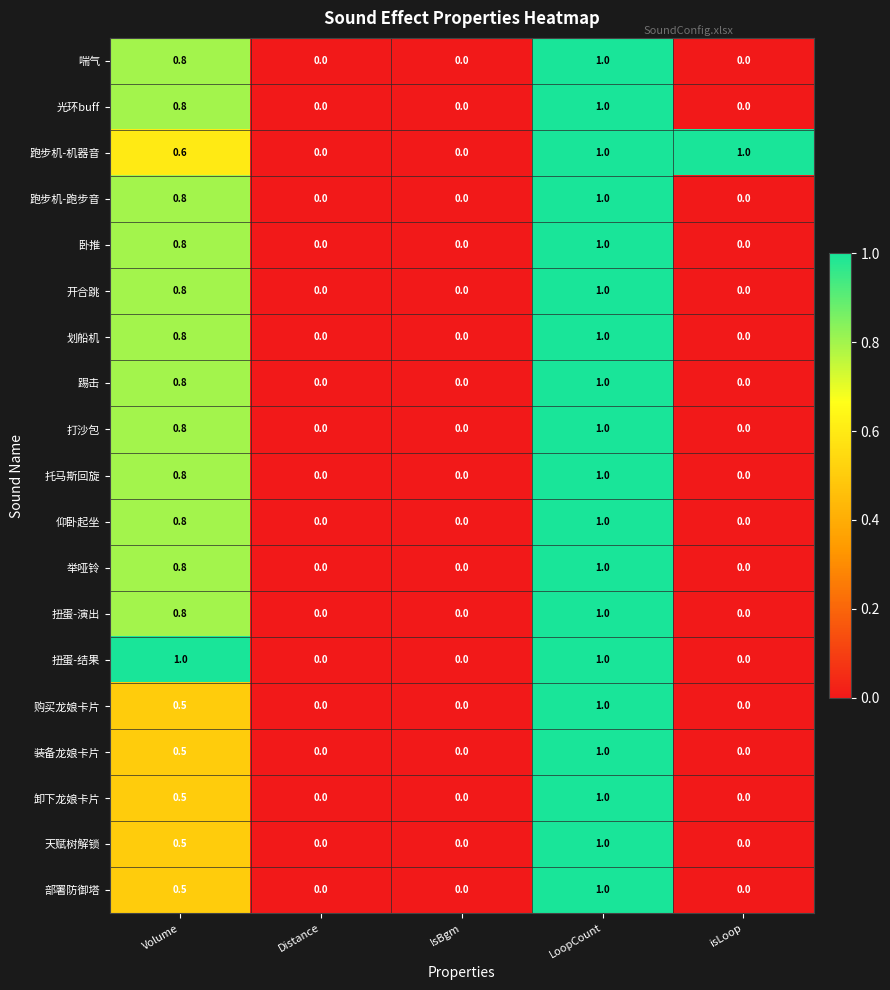

At which category is the sum across all series the highest?

LoopCount